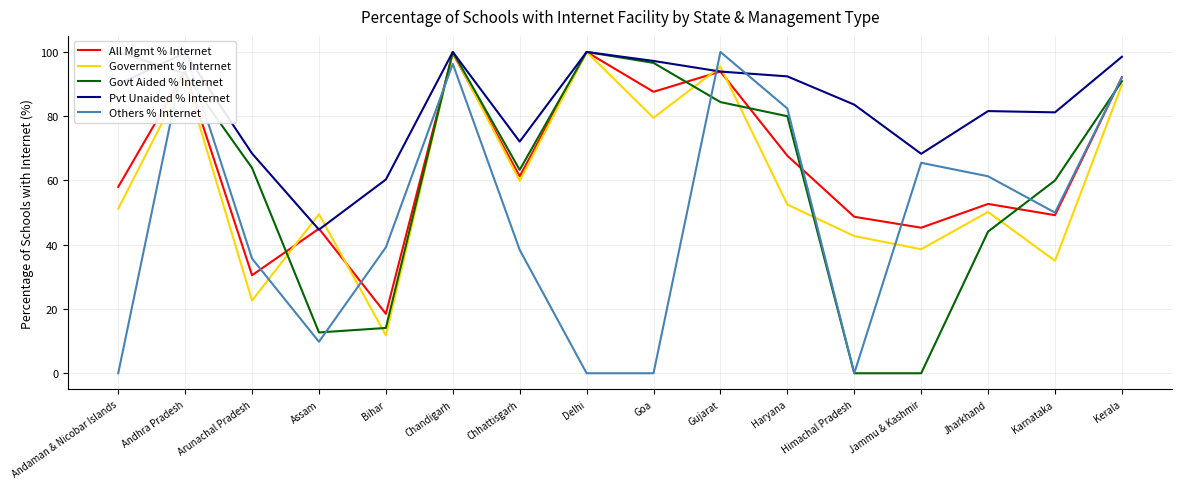

How many series are shown in this chart?

5